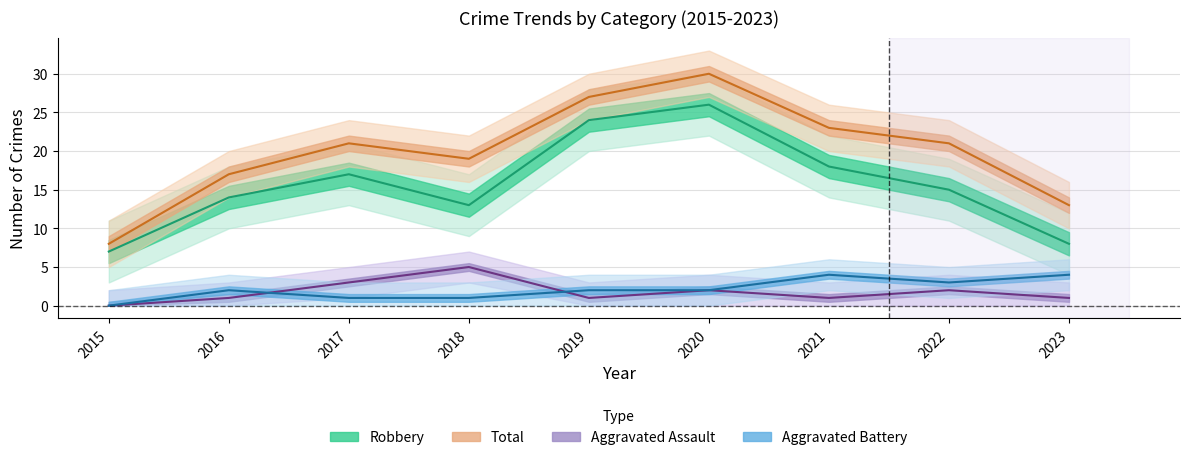

What is the difference between the highest and lowest values at 2022?

19